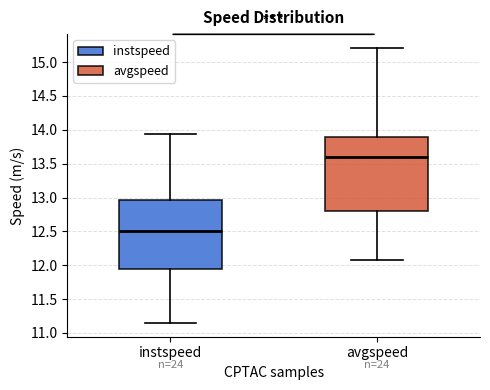

Which box is the tallest, from its lower edge to its upper edge?

avgspeed